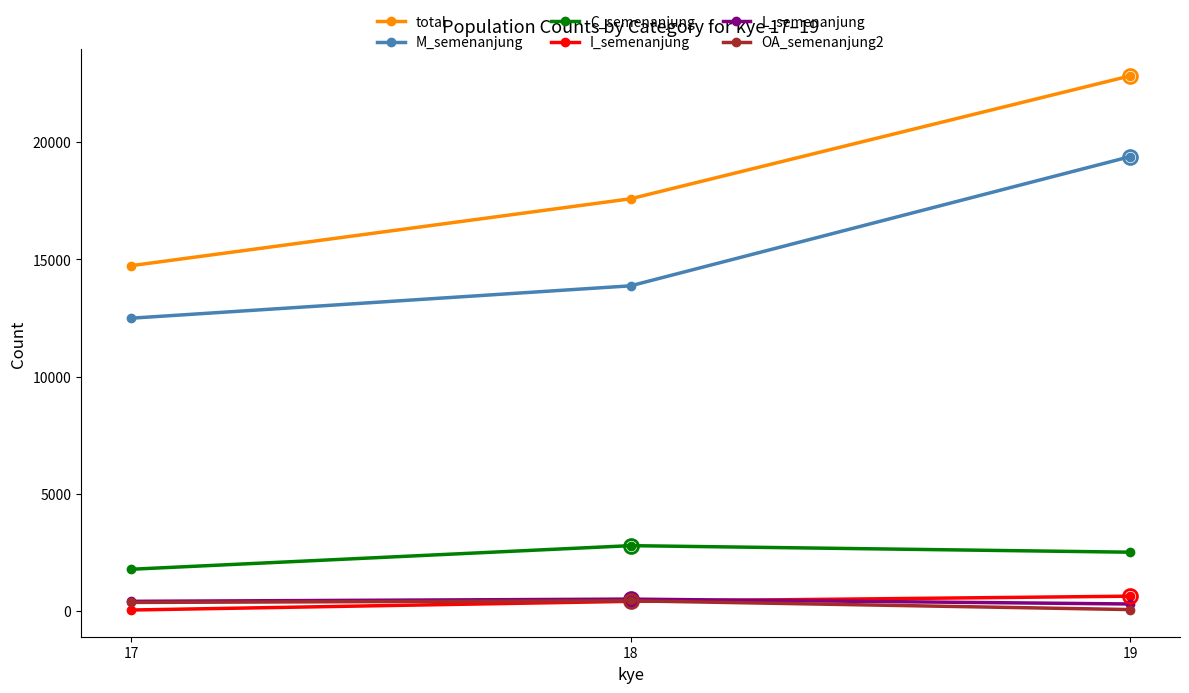

What is the sum of all C_semenanjung values?

7081